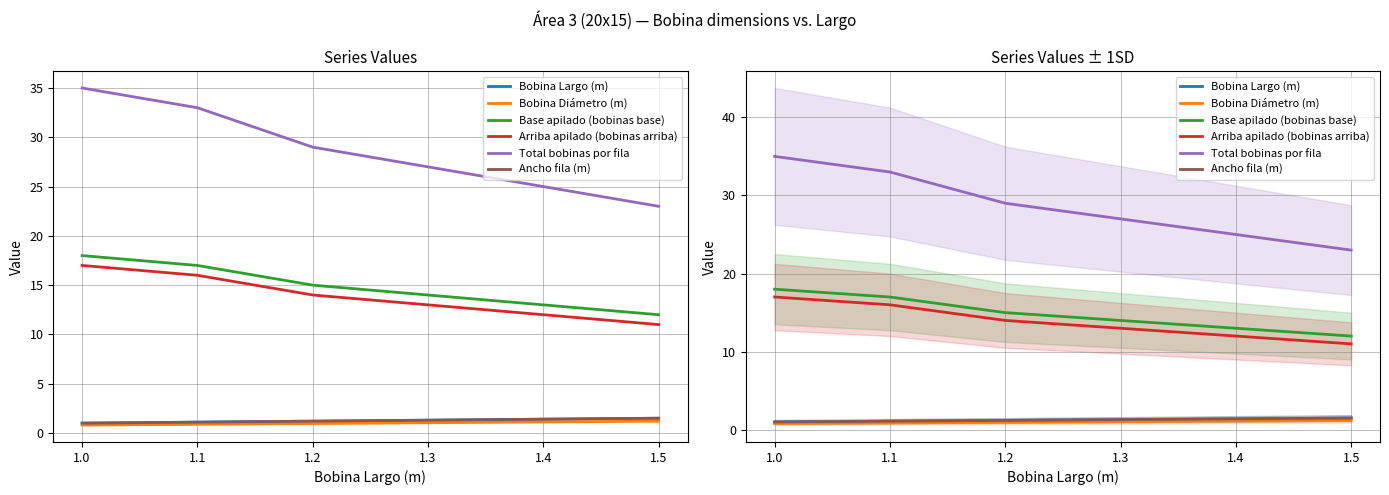

List the series in order of their peak value, highest first.

Total bobinas por fila, Base apilado (bobinas base), Arriba apilado (bobinas arriba), Bobina Largo (m), Ancho fila (m), Bobina Diámetro (m)